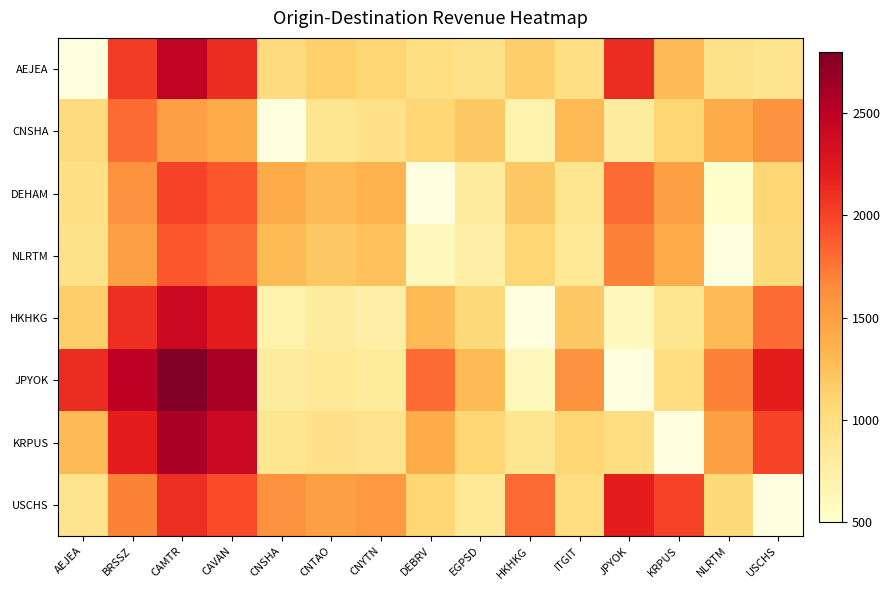

What is the maximum value shown in the chart?

2800.0